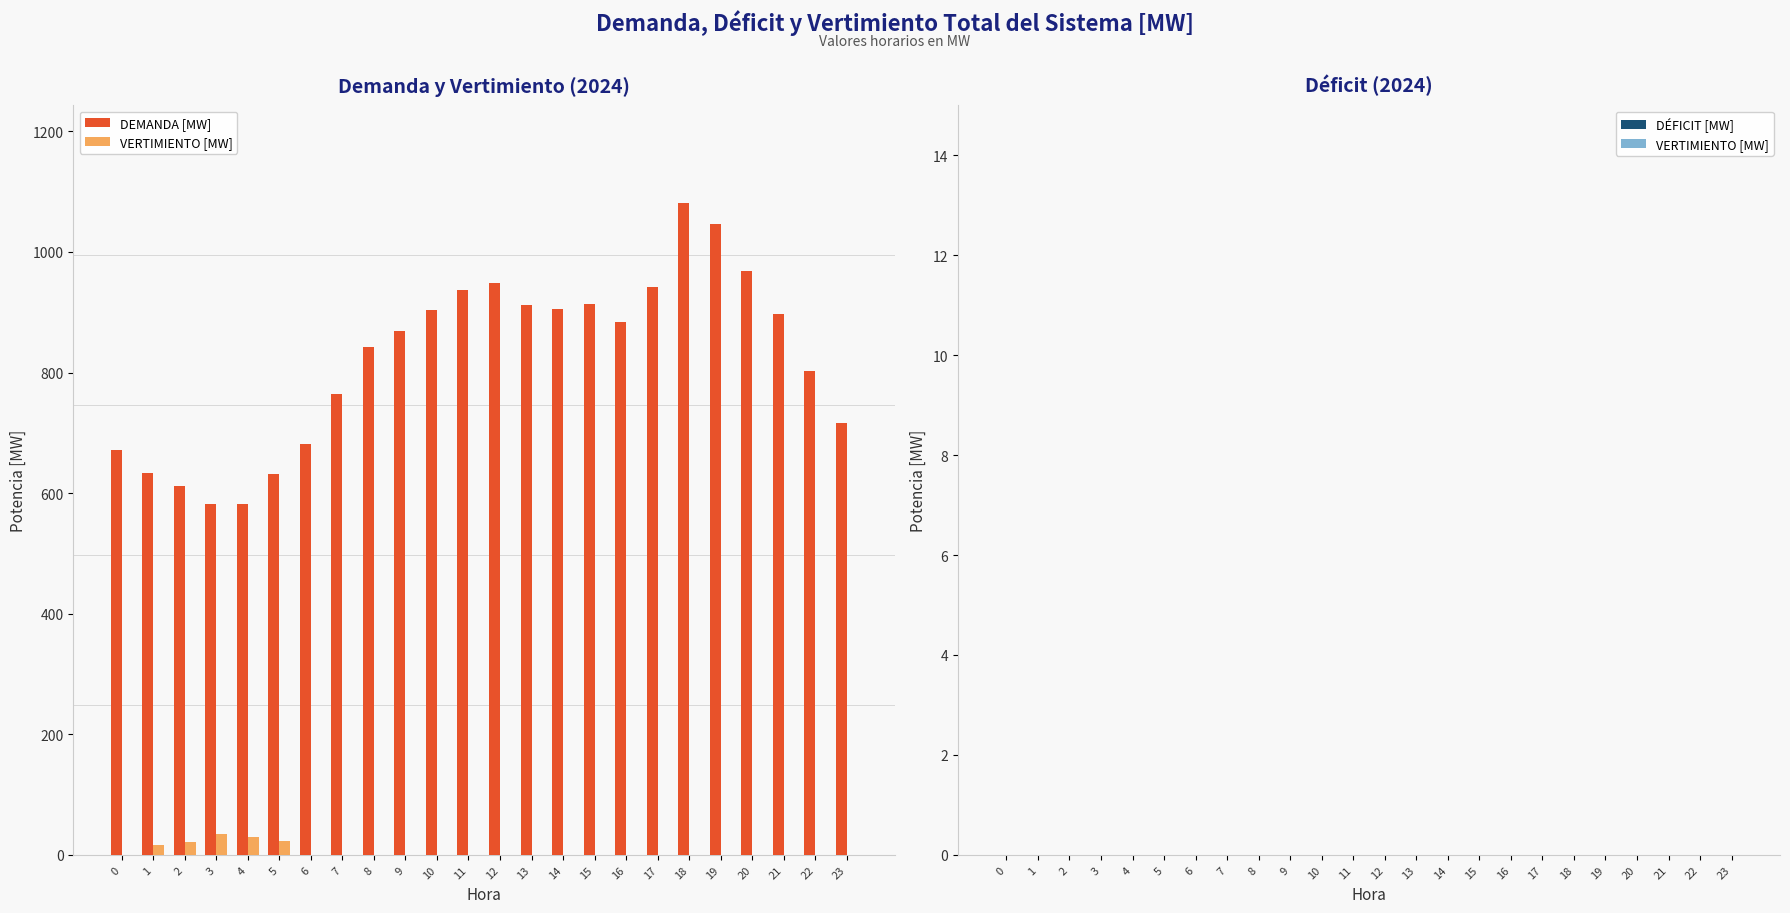

What is the greatest value displayed?

1081.0